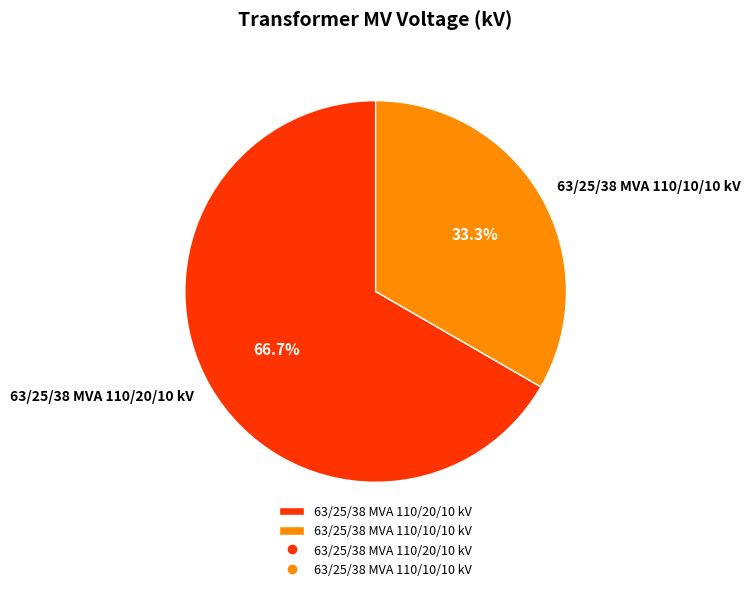

Which slice represents more than half of the pie?

63/25/38 MVA 110/20/10 kV